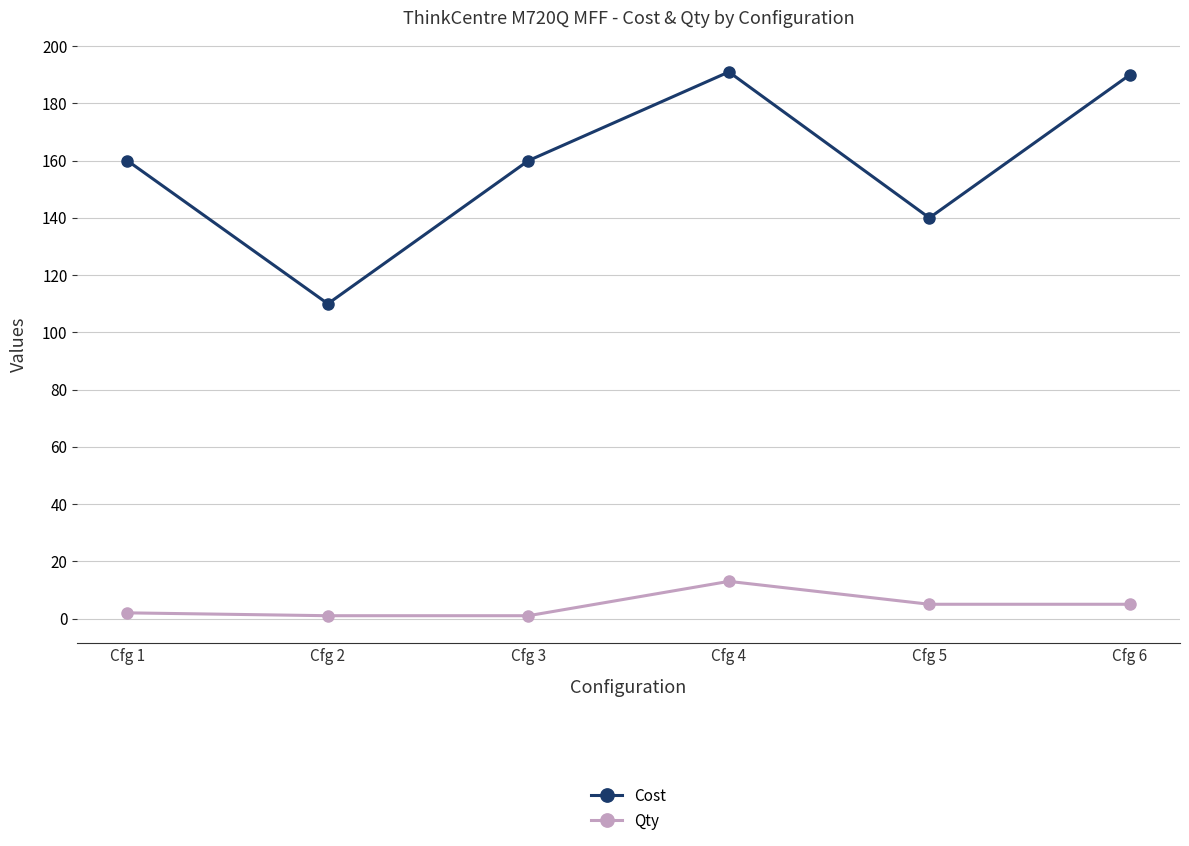

True or false: Cost and Qty intersect in this chart.

False